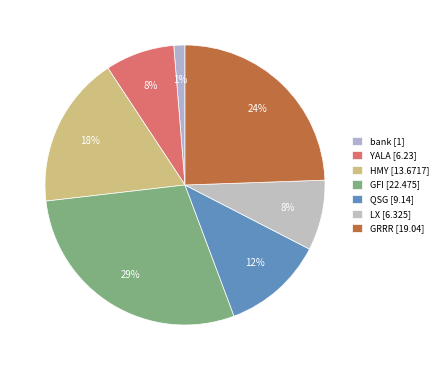

Is it true that bank is 1% of the pie?

True